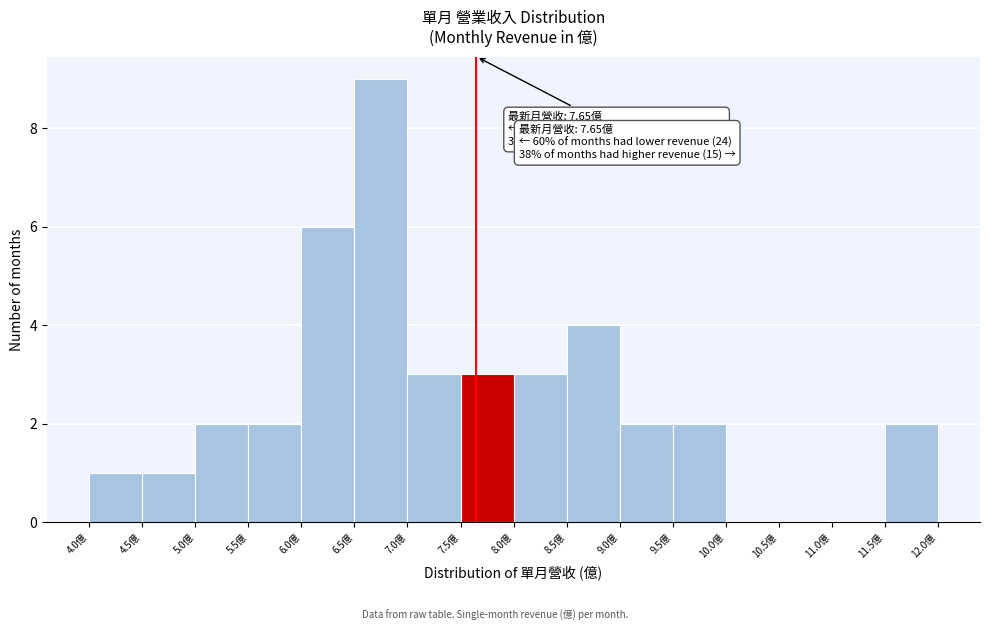

Which range on the x-axis has the tallest bar?

6.5 to 7.0